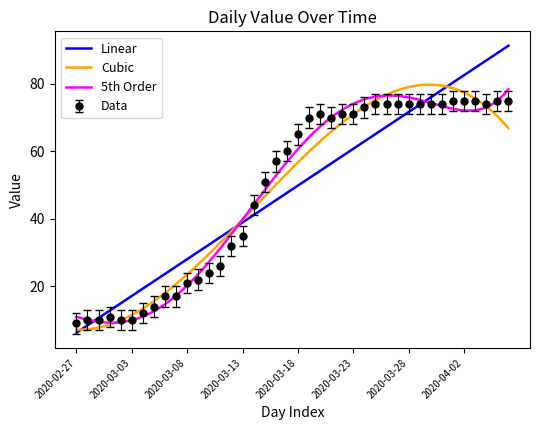

What is the sum of all values?

1950